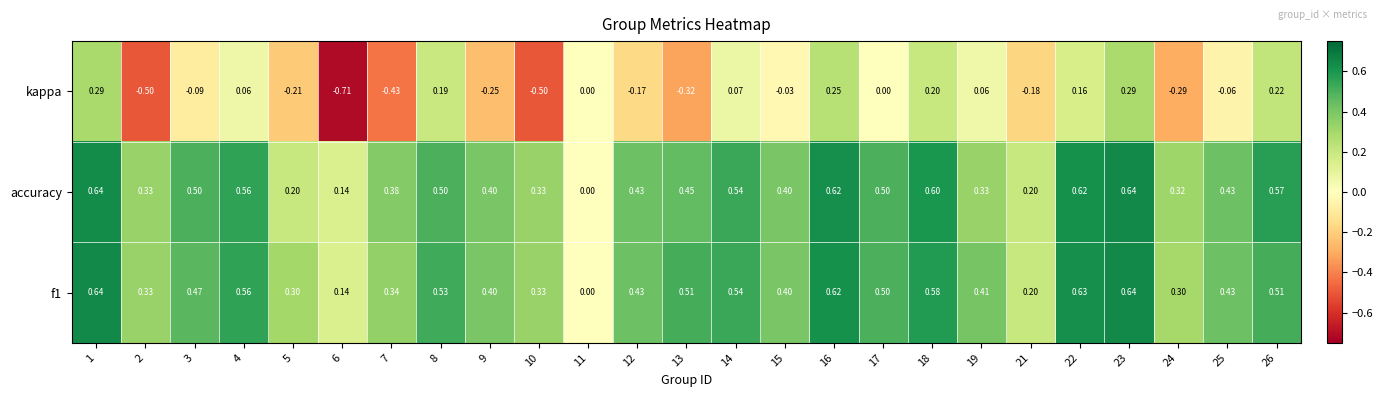

Which series changed the most between 6 and 26?

kappa